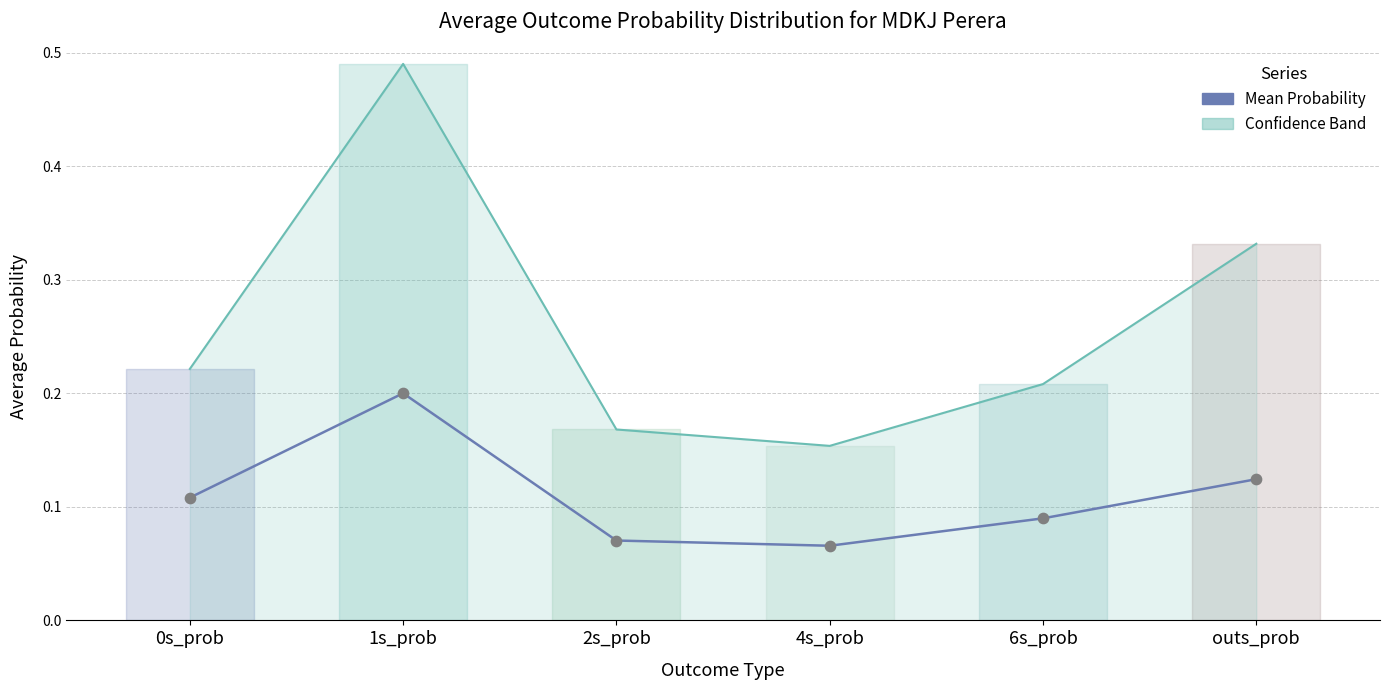

Which series has the largest Y range (max minus min)?

Upper Band